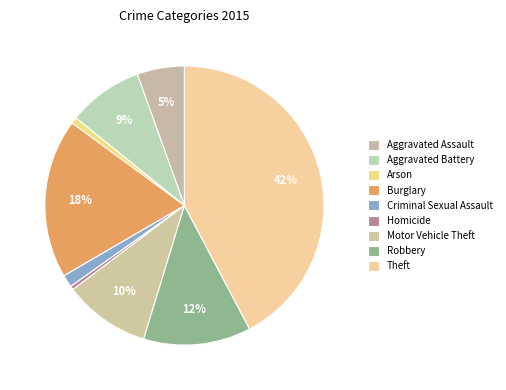

The Criminal Sexual Assault slice represents 11% of the pie. True or false?

False